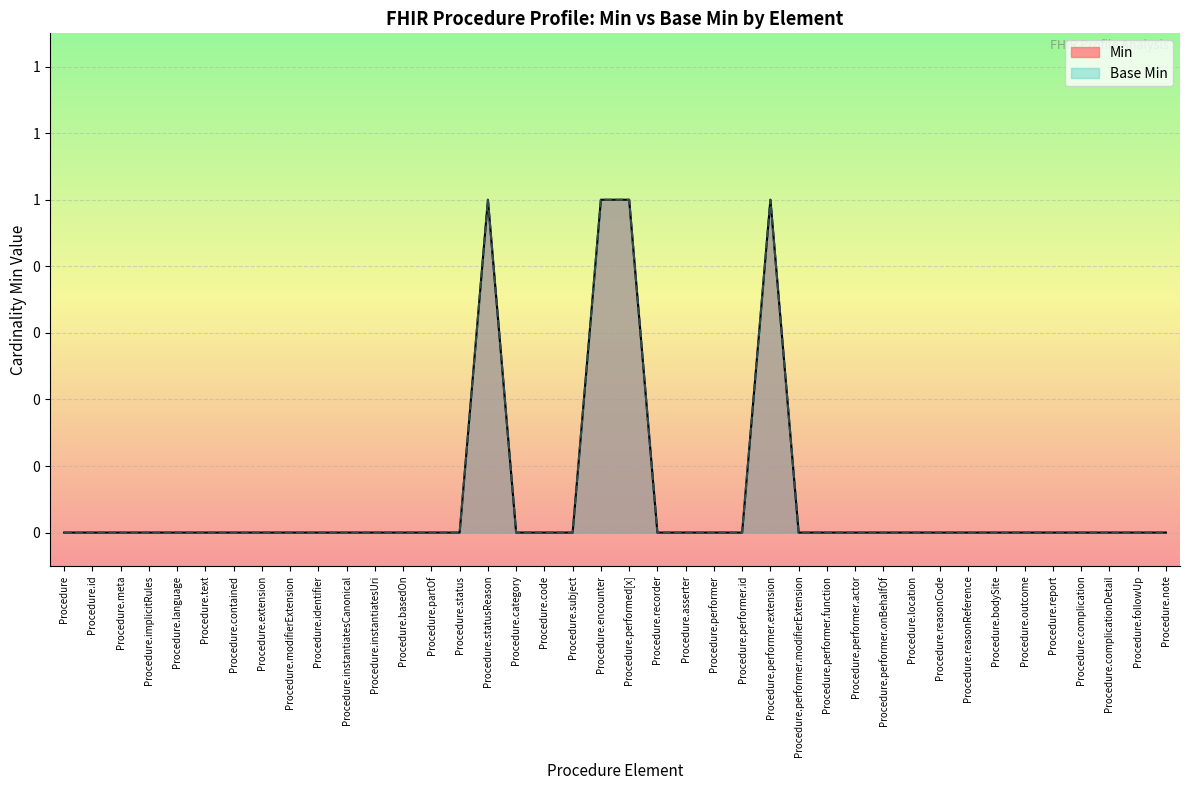

What is the sum of the Base Min values at Procedure.performer.onBehalfOf and Procedure.statusReason?

1